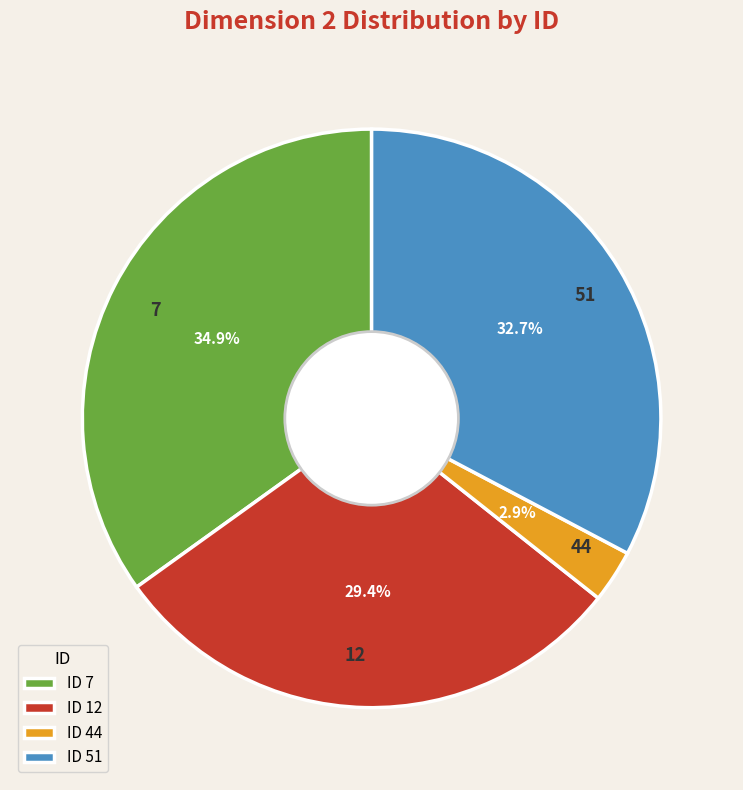

Is the sum of 44 and 51 greater than half?

No